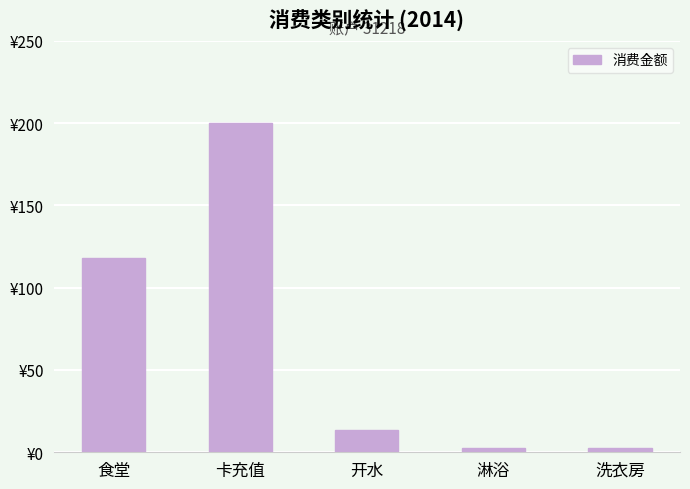

What is the label of the 5th bar from the left?

洗衣房